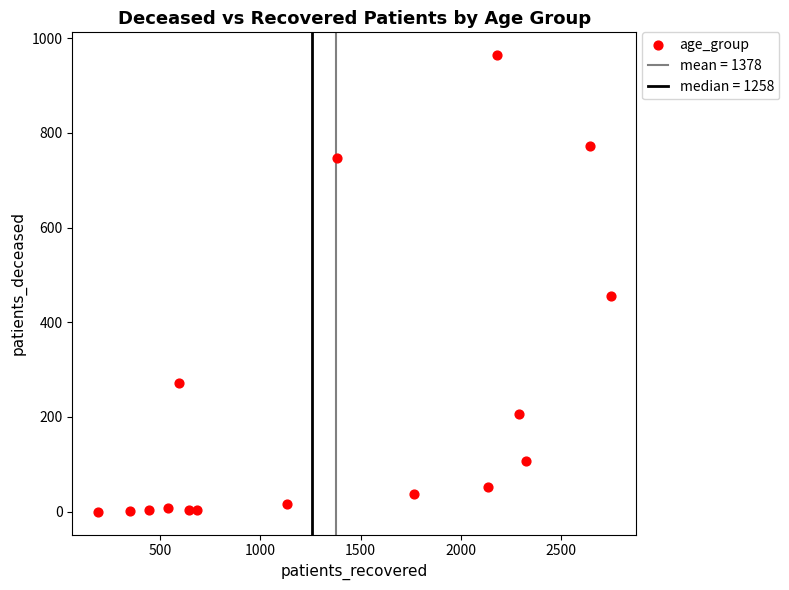

What is the range of X values (max minus min)?

2559